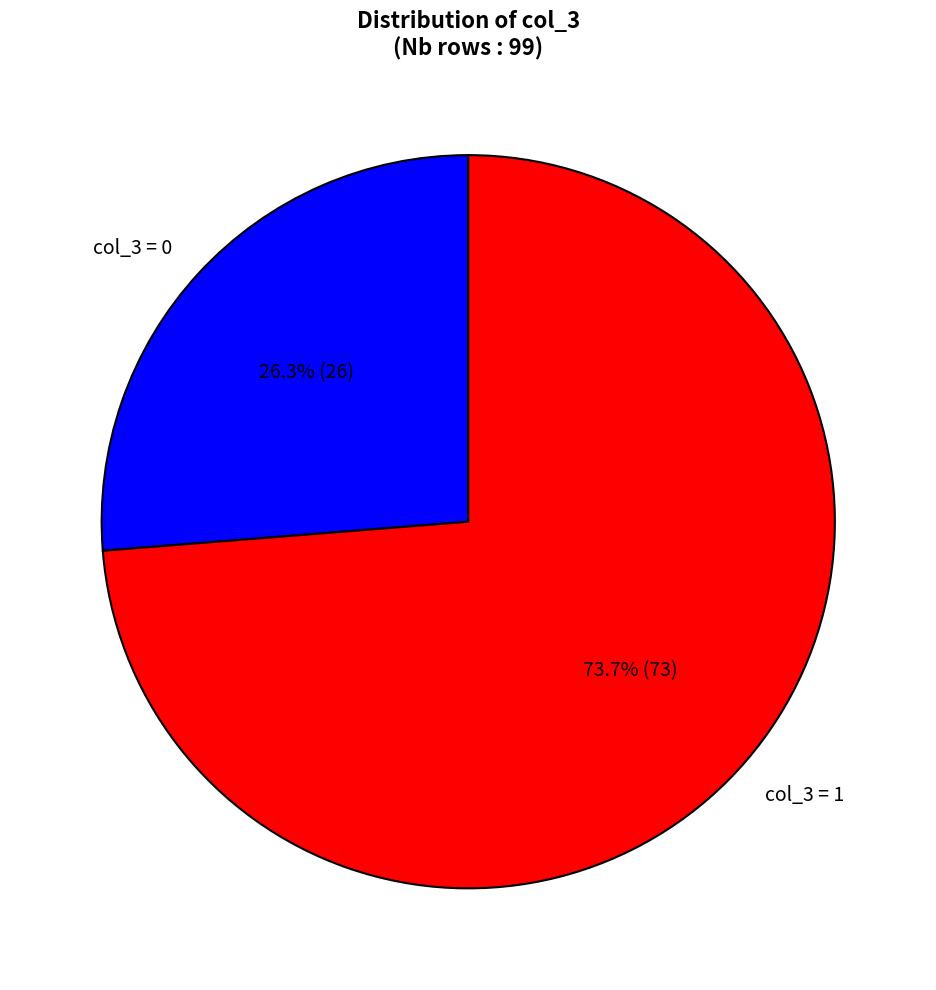

Approximately how many times larger is the value at col_3 = 0 compared to col_3 = 1?

0.4